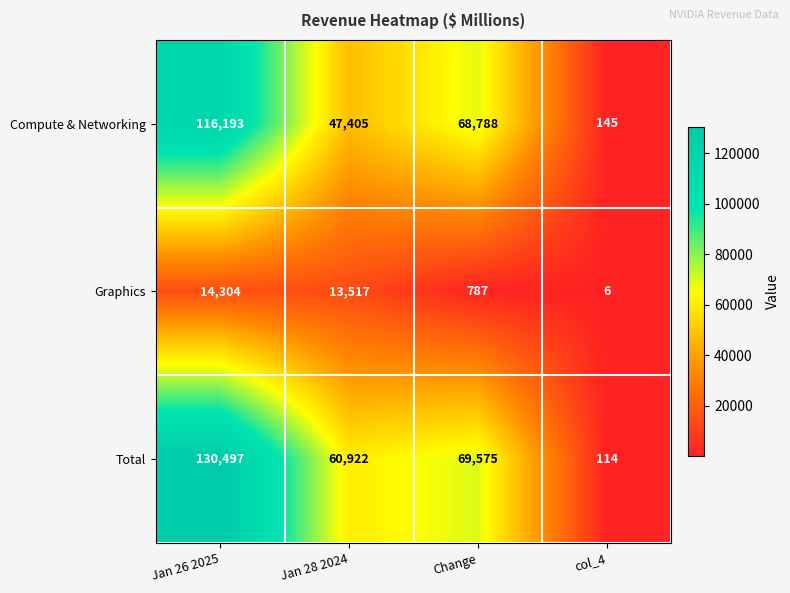

Rank the series at col_4 from highest to lowest value.

Compute & Networking, Total, Graphics